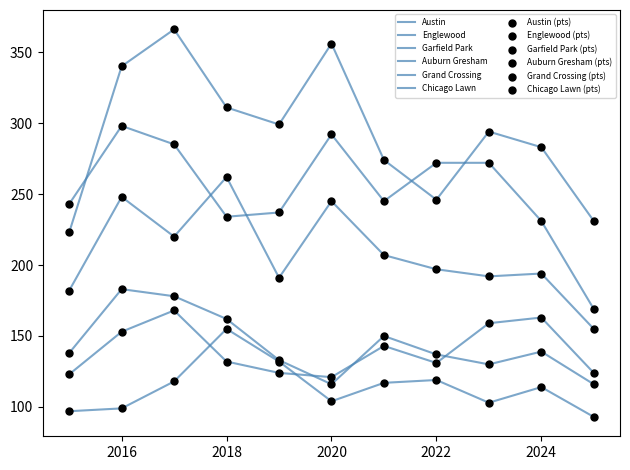

At which category is the sum across all series the highest?

2017